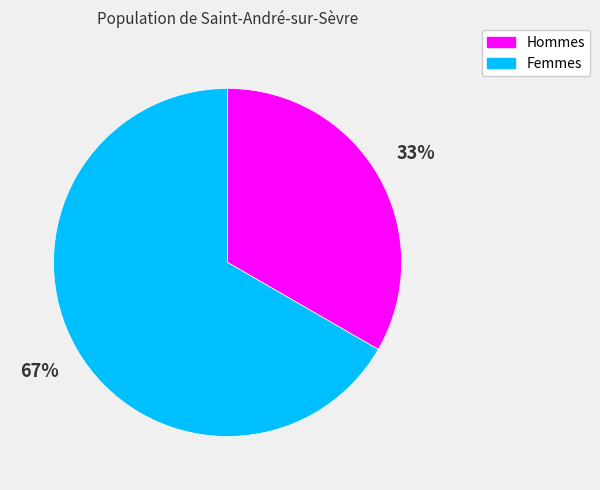

Does any single category account for the majority?

Yes